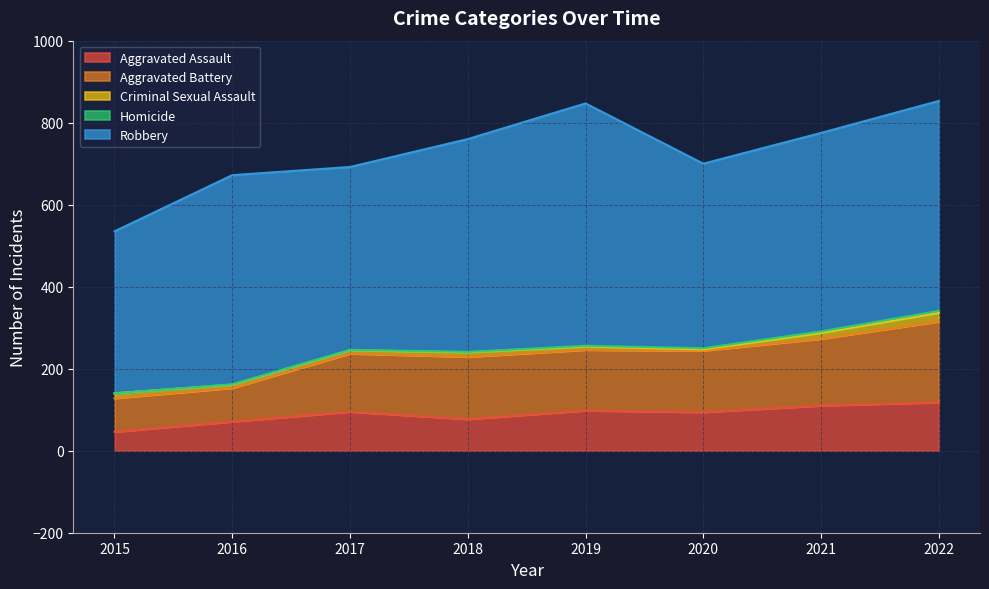

What value does the Robbery series have at 2022, to the nearest 50?

500